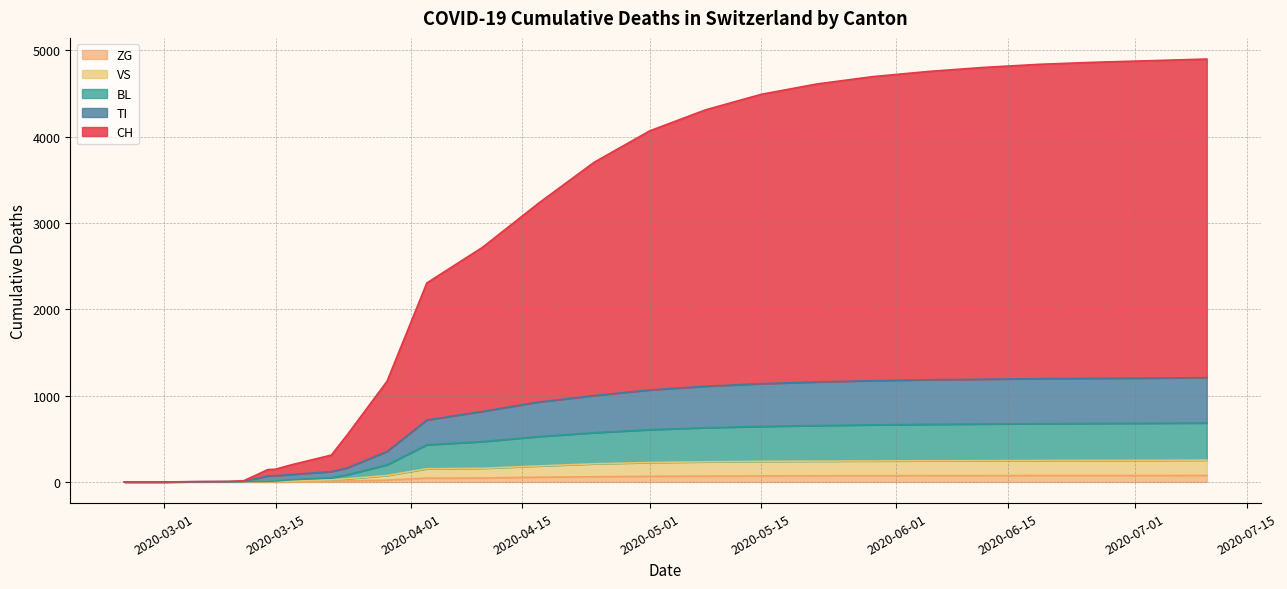

What position from the right is 2020-06-14?

4